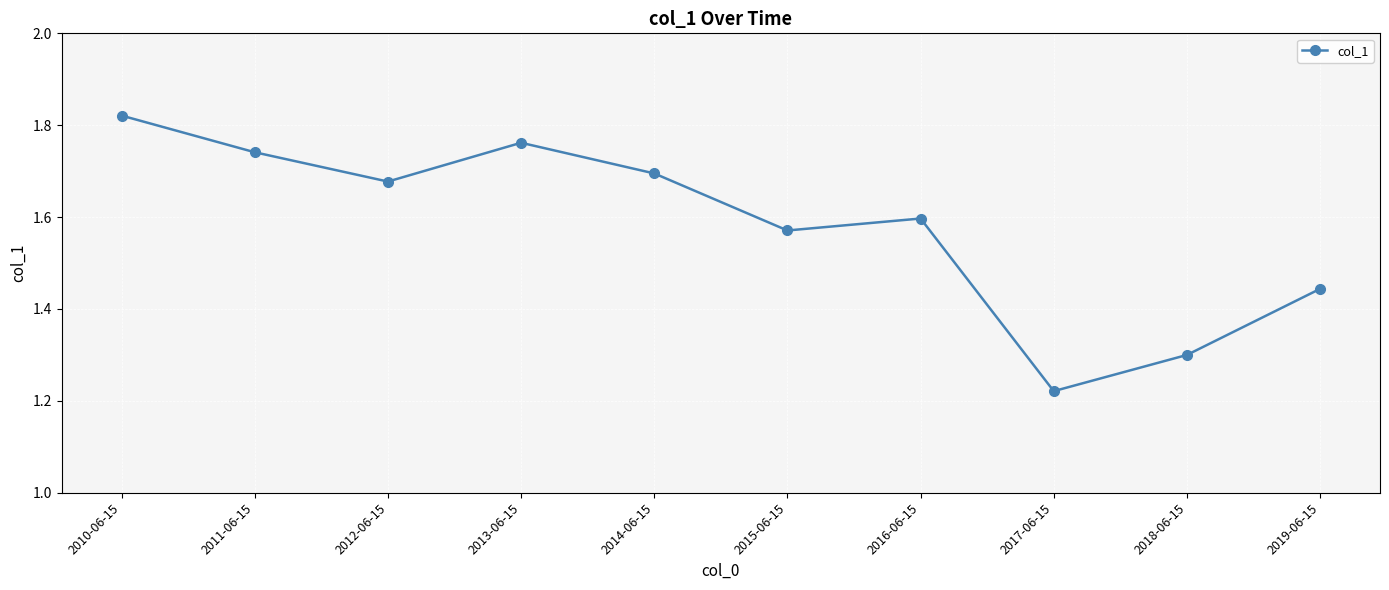

Does the chart display data point markers on the line(s)?

Yes